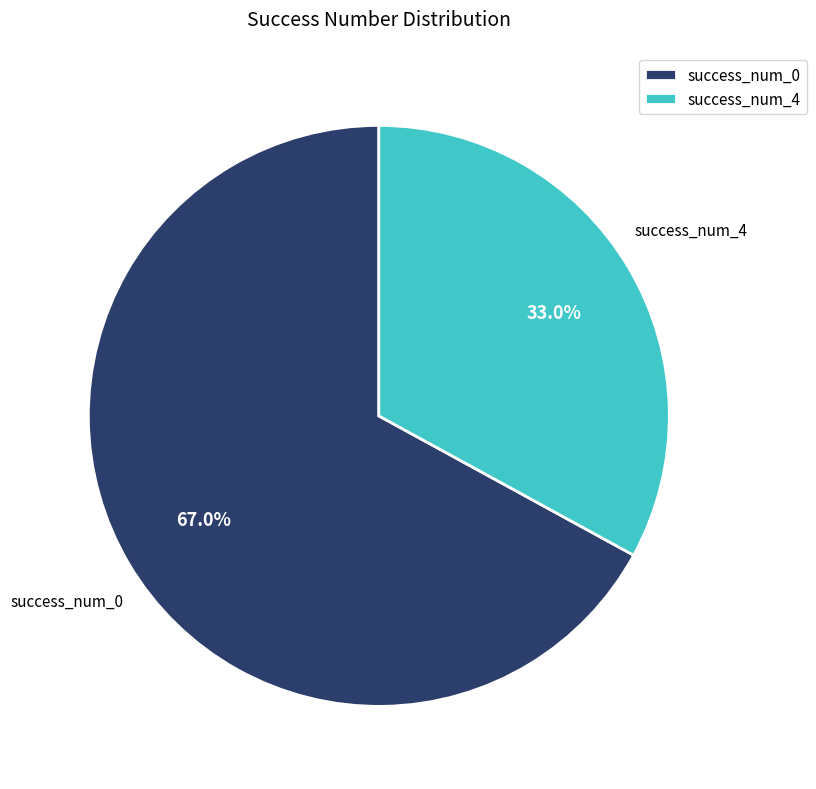

Rank the categories by value from highest to lowest.

success_num_0, success_num_4